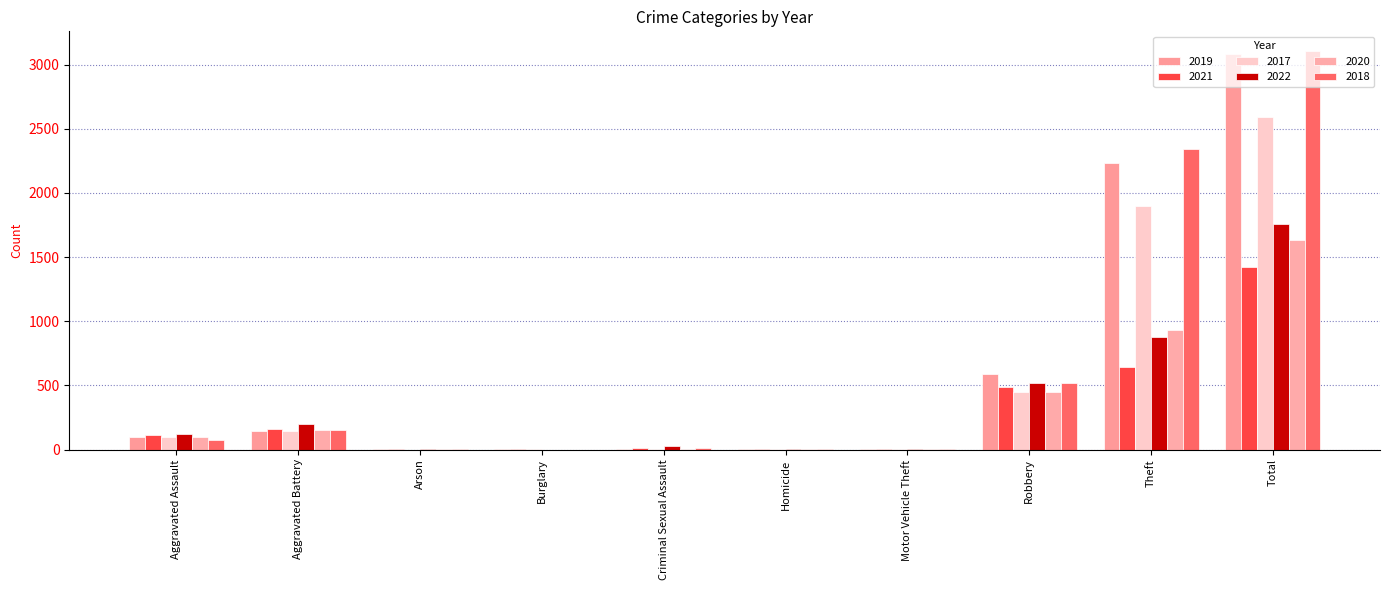

The 2022 series shows 9 at Arson. True or false?

False